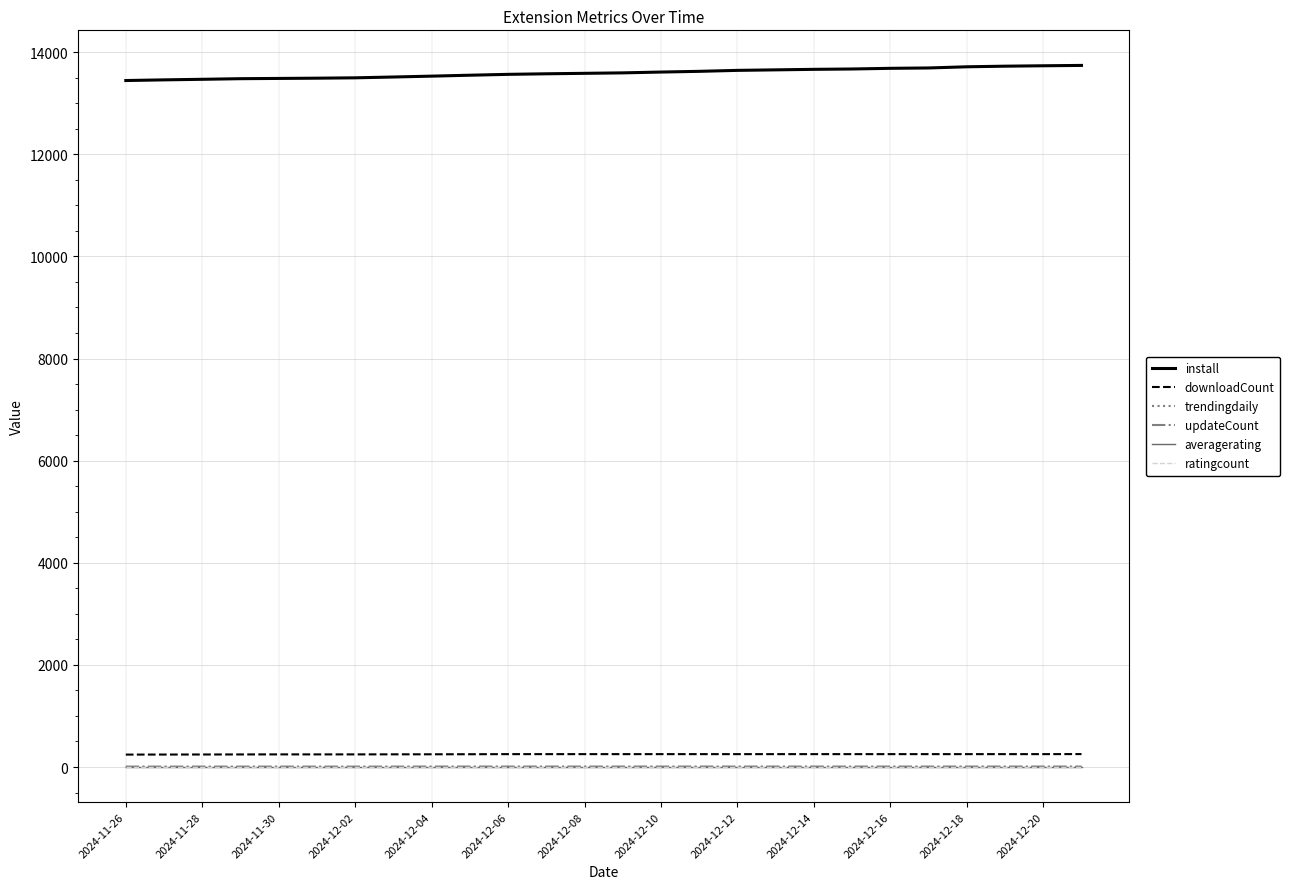

What are all the series names shown in the legend?

install, downloadCount, trendingdaily, updateCount, averagerating, ratingcount